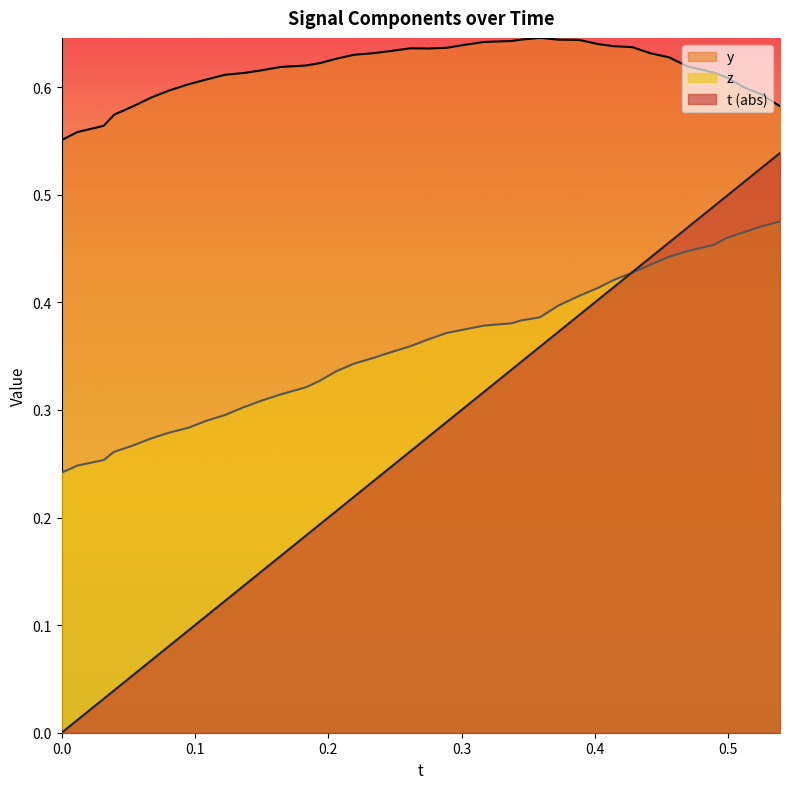

True or false: y and t (abs) intersect in this chart.

False